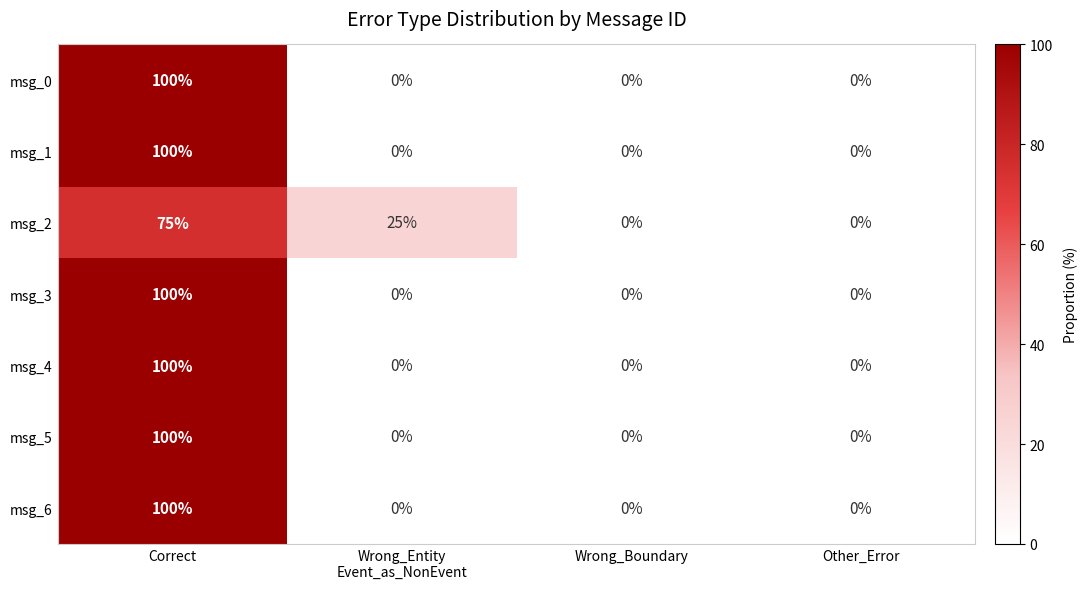

At which category is the sum across all series the highest?

Correct